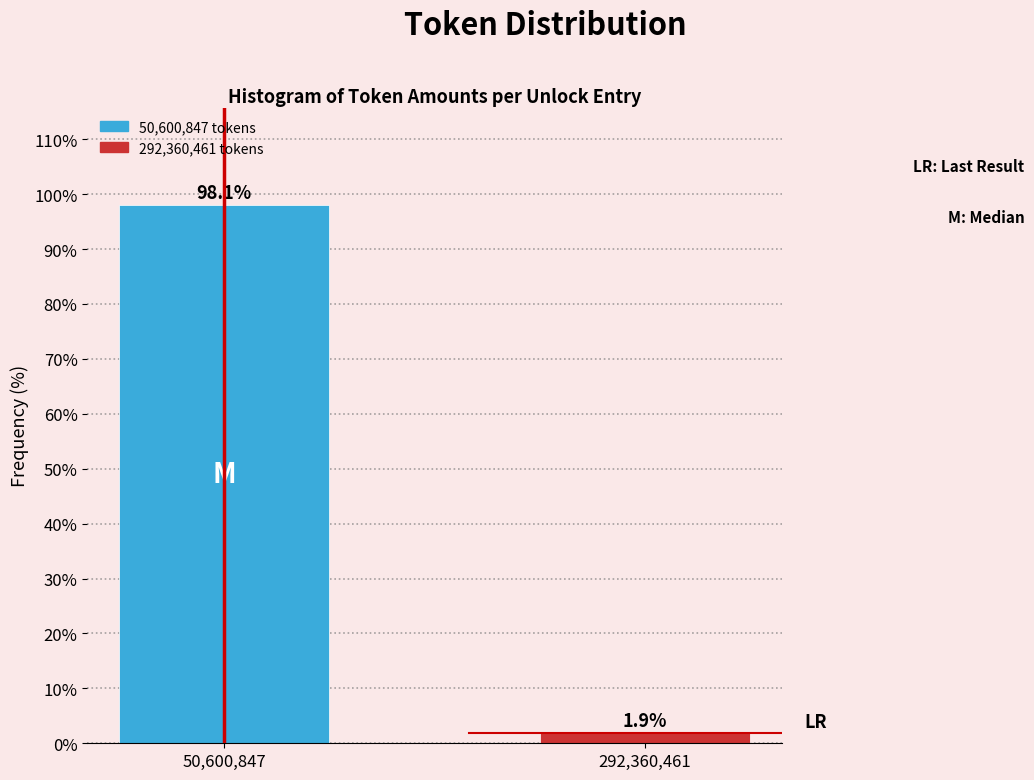

Reading left to right, extract all data points from this chart.

50,600,847=98.1	292,360,461=1.9